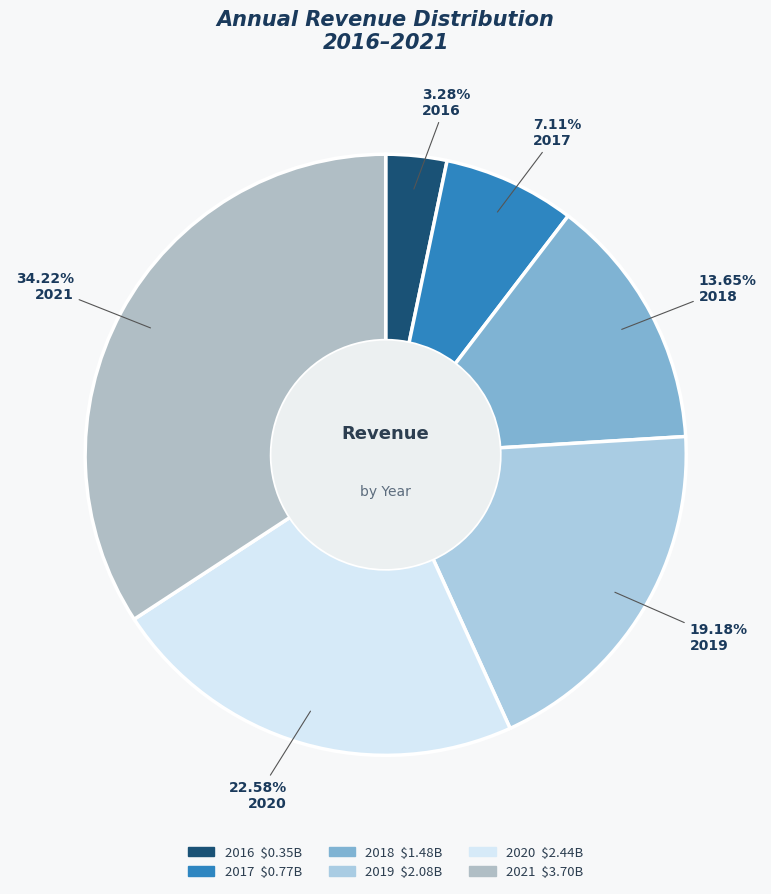

The 2019 slice represents 25% of the pie. True or false?

False